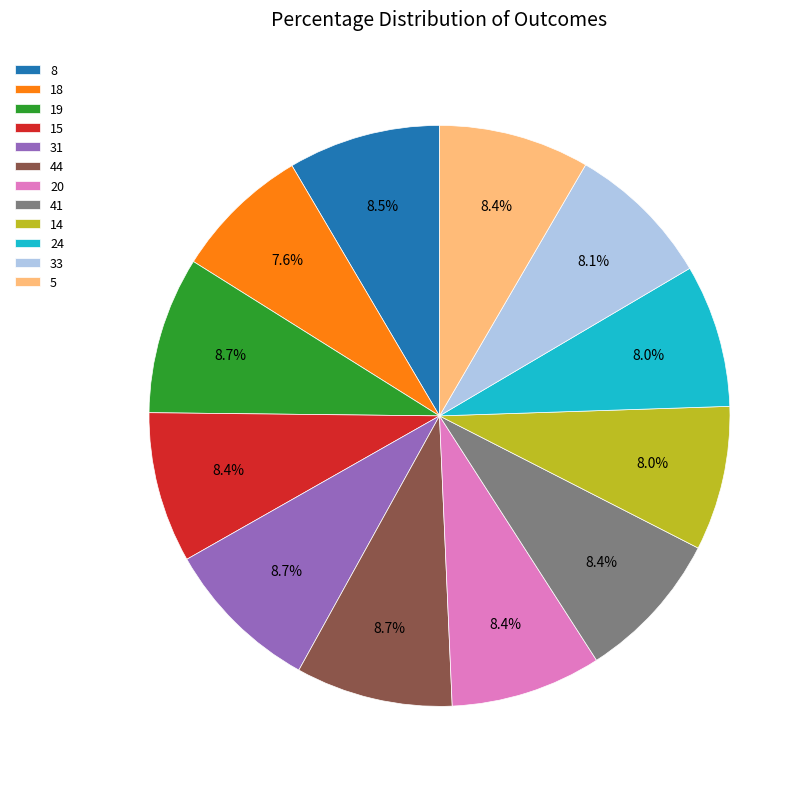

The 20 slice represents 1% of the pie. True or false?

False